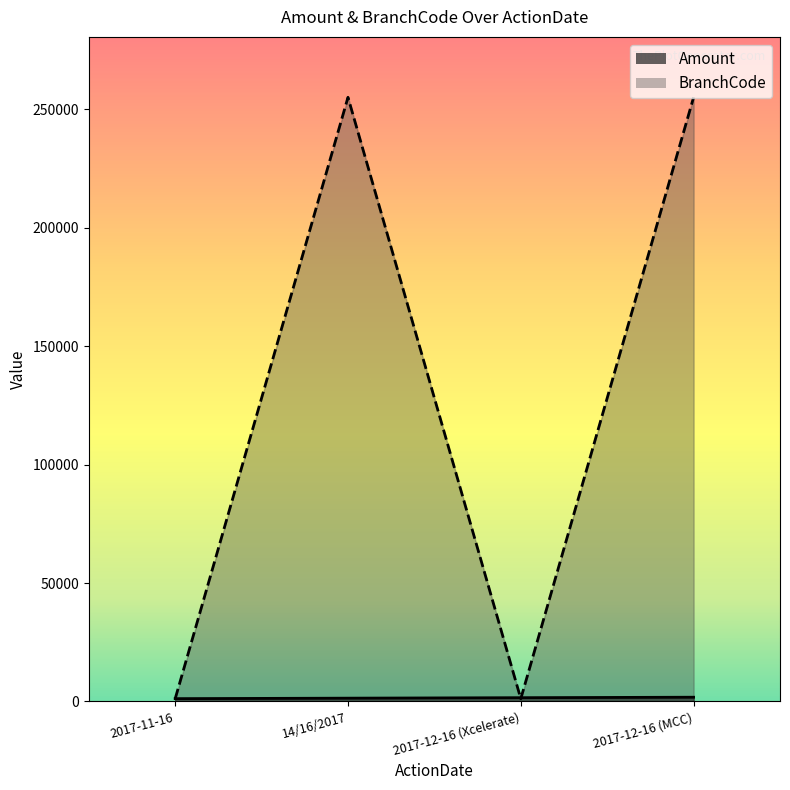

Reading right to left, transcribe all the data shown in this chart.

Amount: 1800	1600	1400	1200
BranchCode: 255005	1155	255005	1155